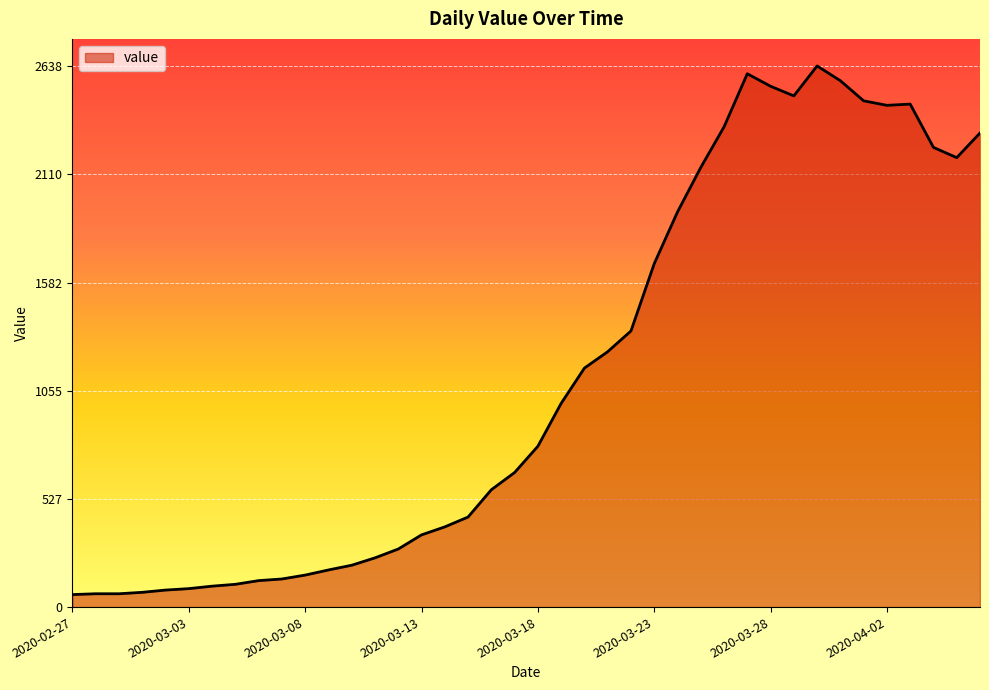

What is the difference between the maximum and minimum values?

2577